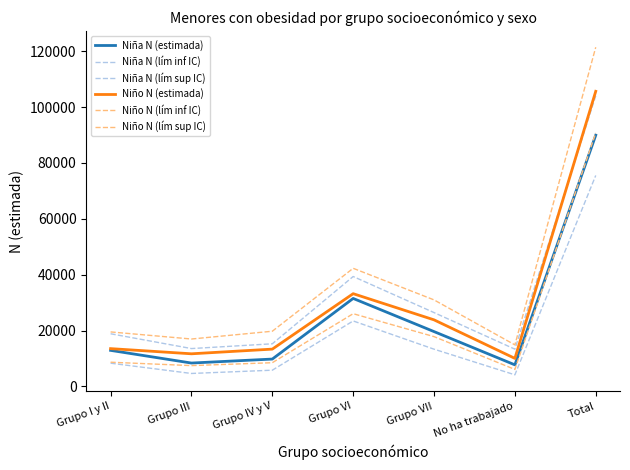

What is the average value of the Niña N (lím sup IC) series?

32982